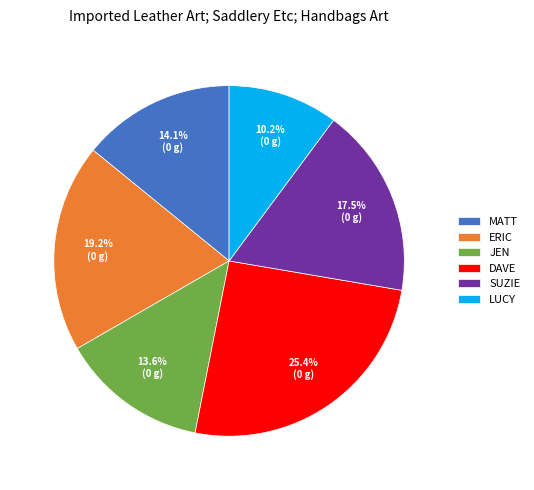

Is LUCY the majority of the pie?

No